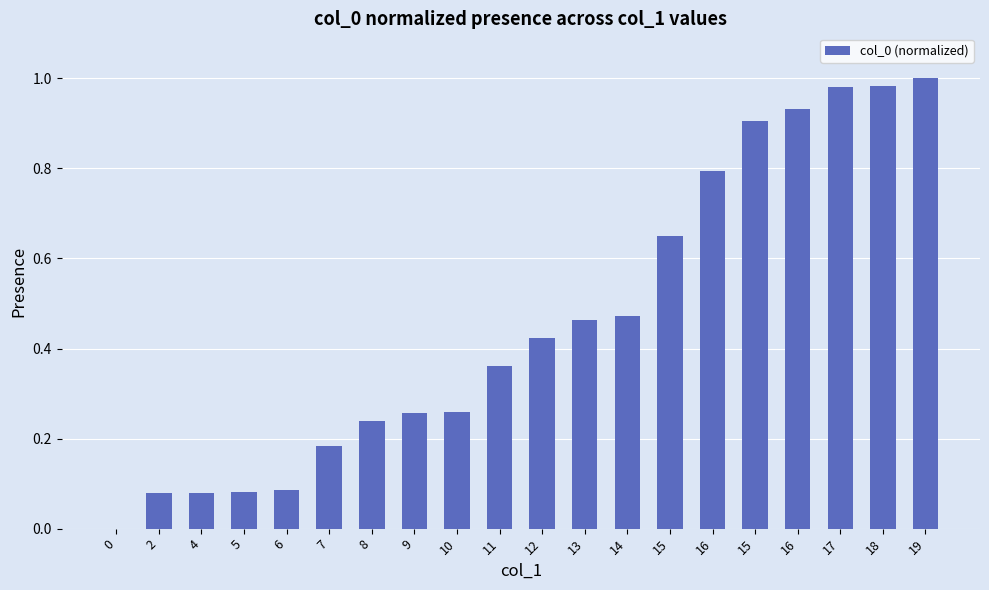

What is the label of the 17th bar from the left?

16